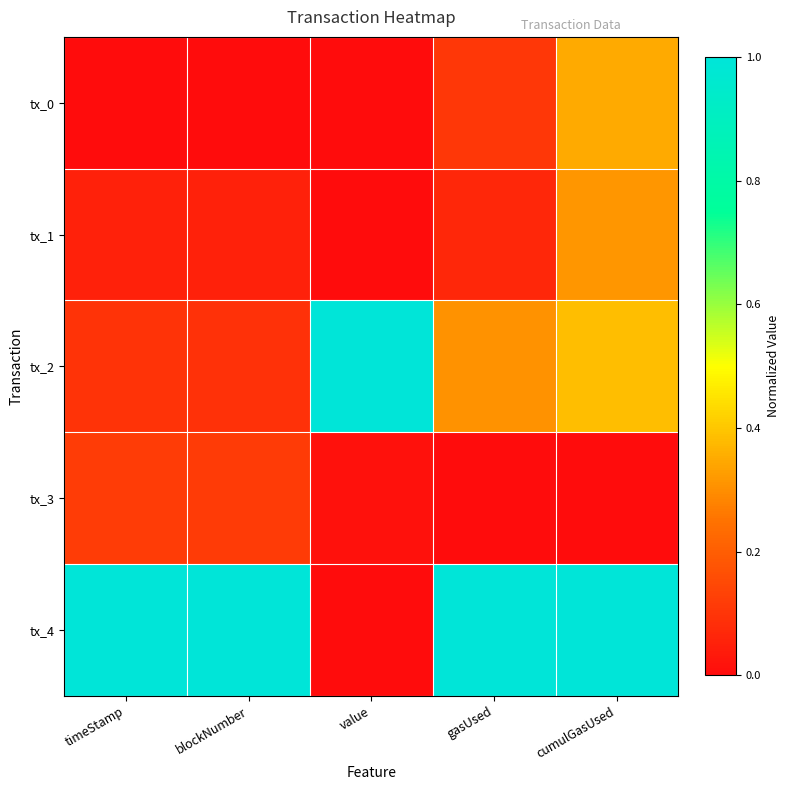

Reading left to right, extract all data points from this chart.

tx_0: timeStamp=0.0	blockNumber=0.0	value=0.0	gasUsed=0.1	cumulGasUsed=0.3
tx_1: timeStamp=0.1	blockNumber=0.1	value=0.0	gasUsed=0.1	cumulGasUsed=0.3
tx_2: timeStamp=0.1	blockNumber=0.1	value=1.0	gasUsed=0.3	cumulGasUsed=0.4
tx_3: timeStamp=0.1	blockNumber=0.1	value=0.0	gasUsed=0.0	cumulGasUsed=0.0
tx_4: timeStamp=1.0	blockNumber=1.0	value=0.0	gasUsed=1.0	cumulGasUsed=1.0